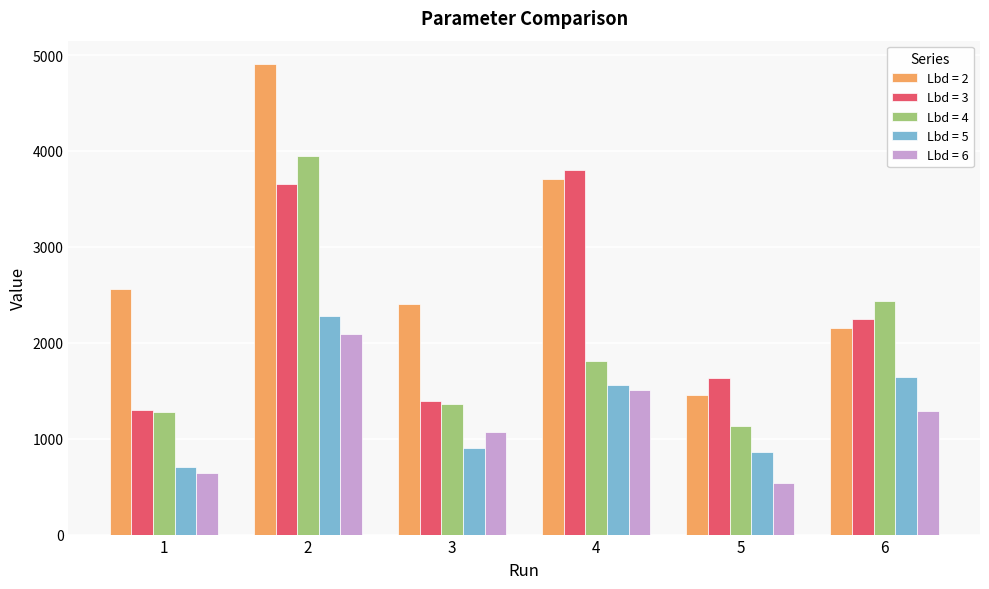

Reading left to right, transcribe all the data shown in this chart.

Lbd = 2: 2562.2	4904.6	2407.1	3708.0	1455.2	2149.7
Lbd = 3: 1301.6	3658.7	1387.7	3801.0	1629.3	2250.9
Lbd = 4: 1281.3	3944.9	1357.3	1805.2	1135.8	2433.5
Lbd = 5: 709.7	2280.0	906.1	1556.5	855.9	1640.1
Lbd = 6: 644.9	2089.0	1069.8	1506.6	540.5	1283.3